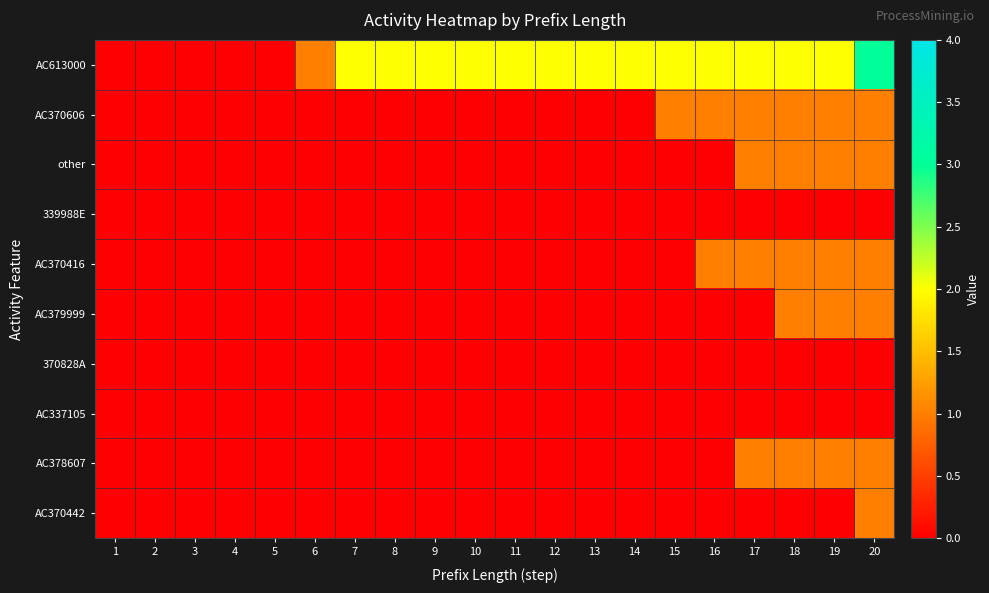

What is the total value across all series at 15?

3